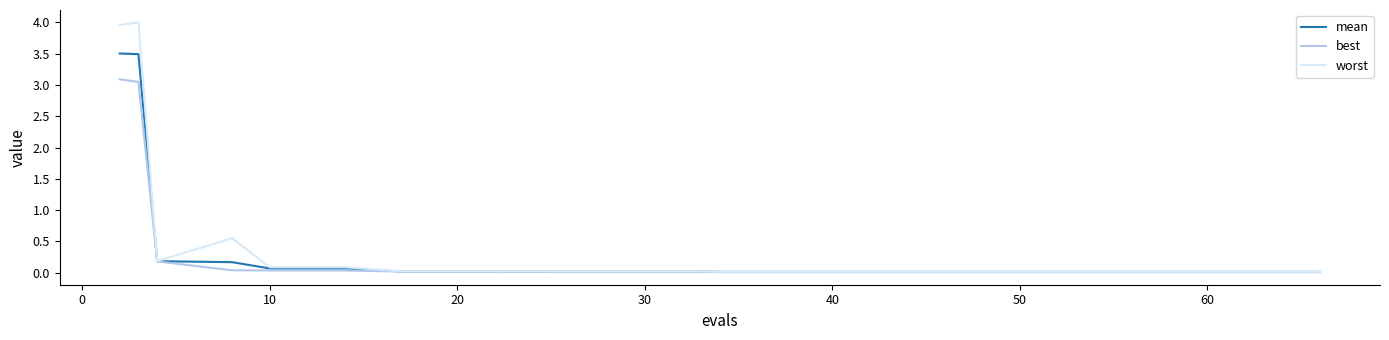

Rank the series by their maximum value, from highest to lowest.

worst, mean, best